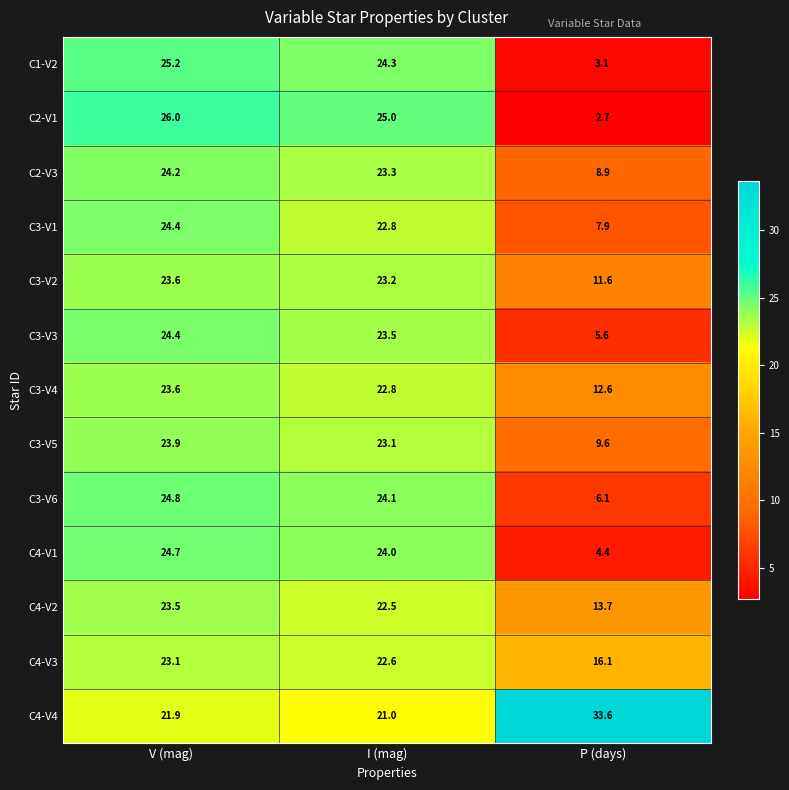

What is the sum of the C4-V3 values at V (mag) and P (days)?

39.2